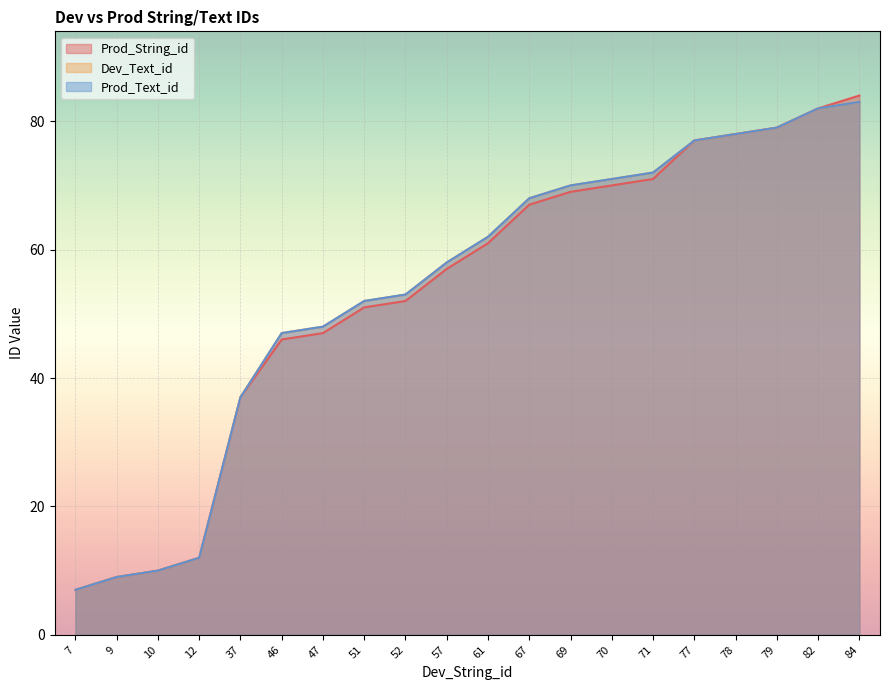

Is the value of Prod_Text_id at 37 greater than the value of Prod_String_id at 69?

No